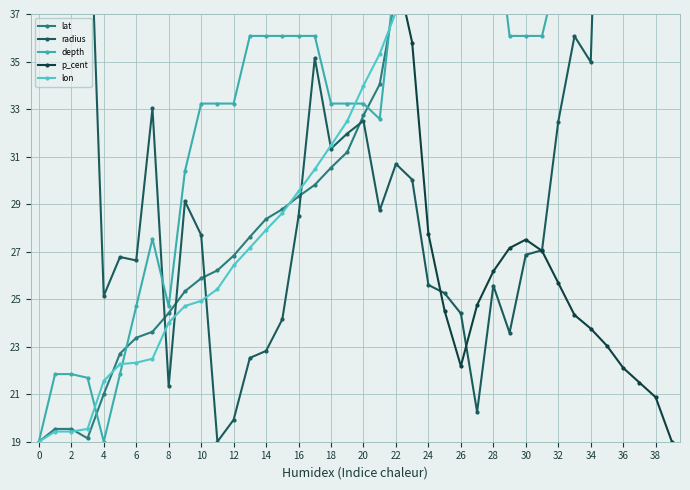

What is the total value across all series at 8?

142.3